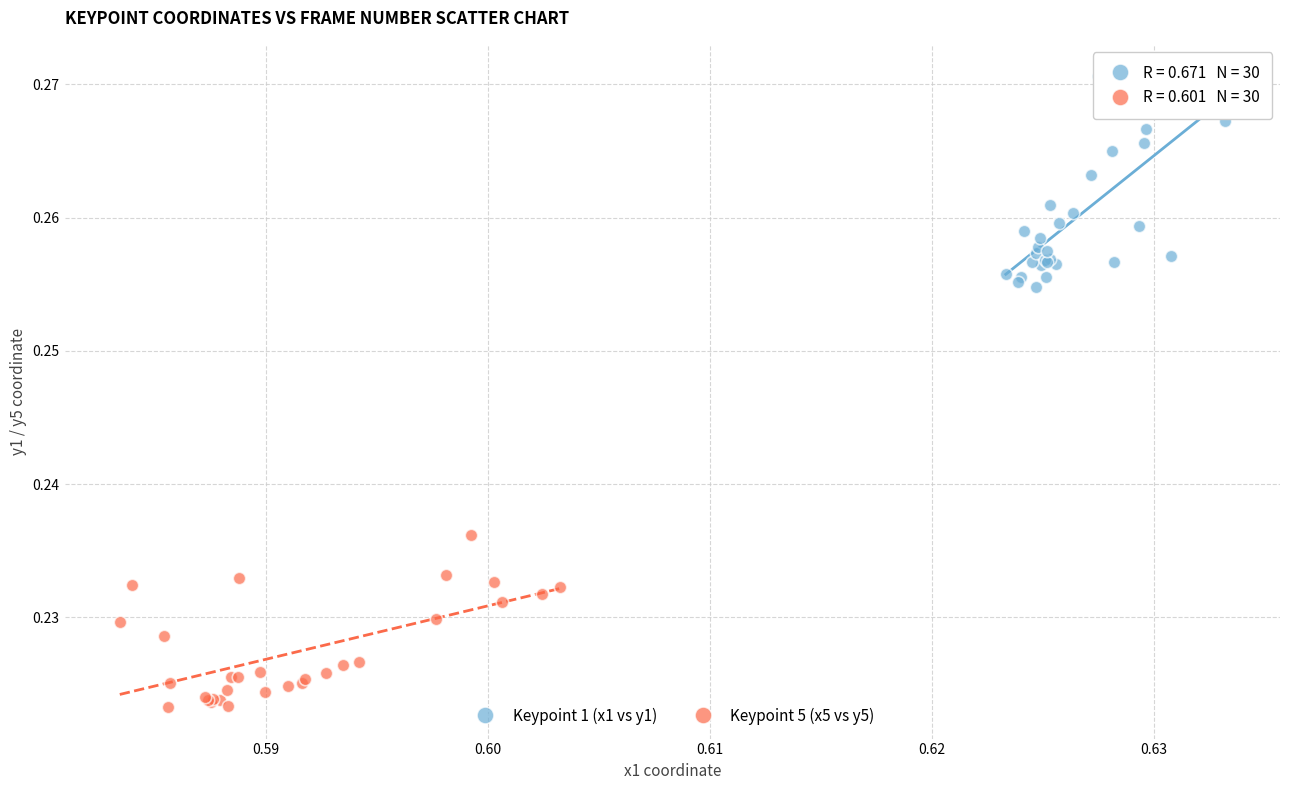

Which series contains the highest Y value?

Keypoint 1 (x1 vs y1)